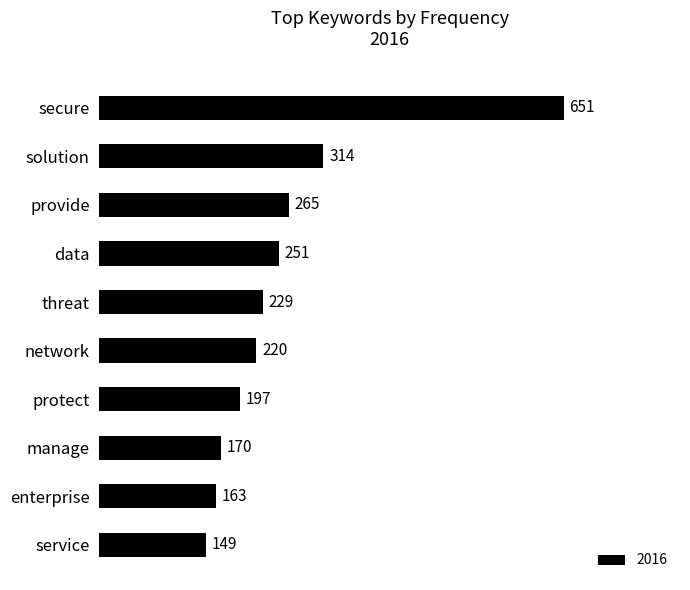

What is the sum of the values at secure and manage?

821